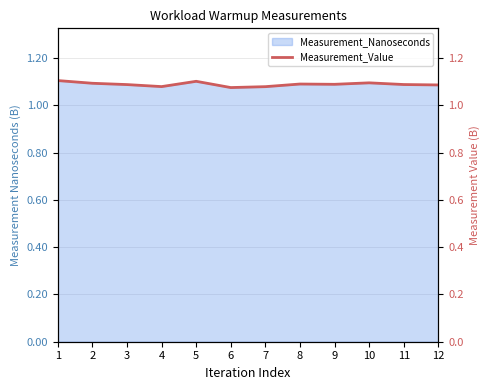

What is the average value?

1.1